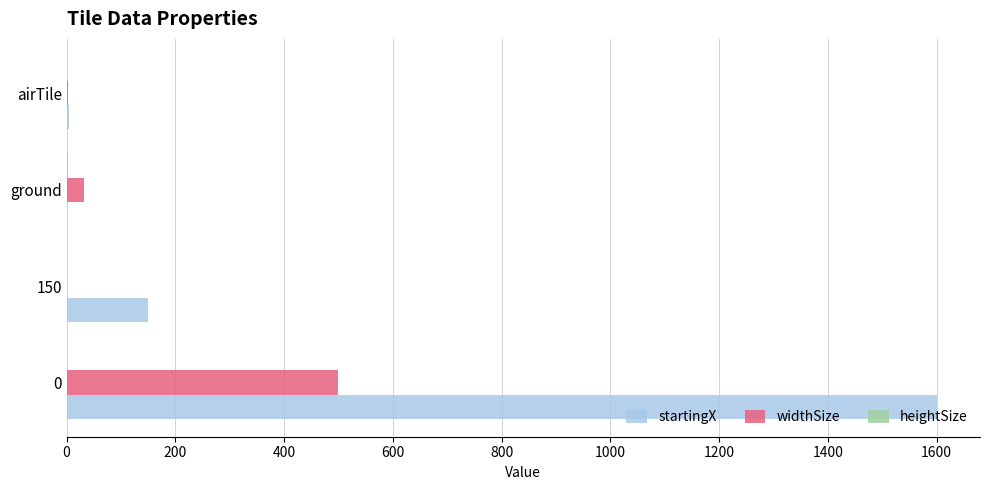

Is the value of widthSize at 0 greater than the value of startingX at 0?

No